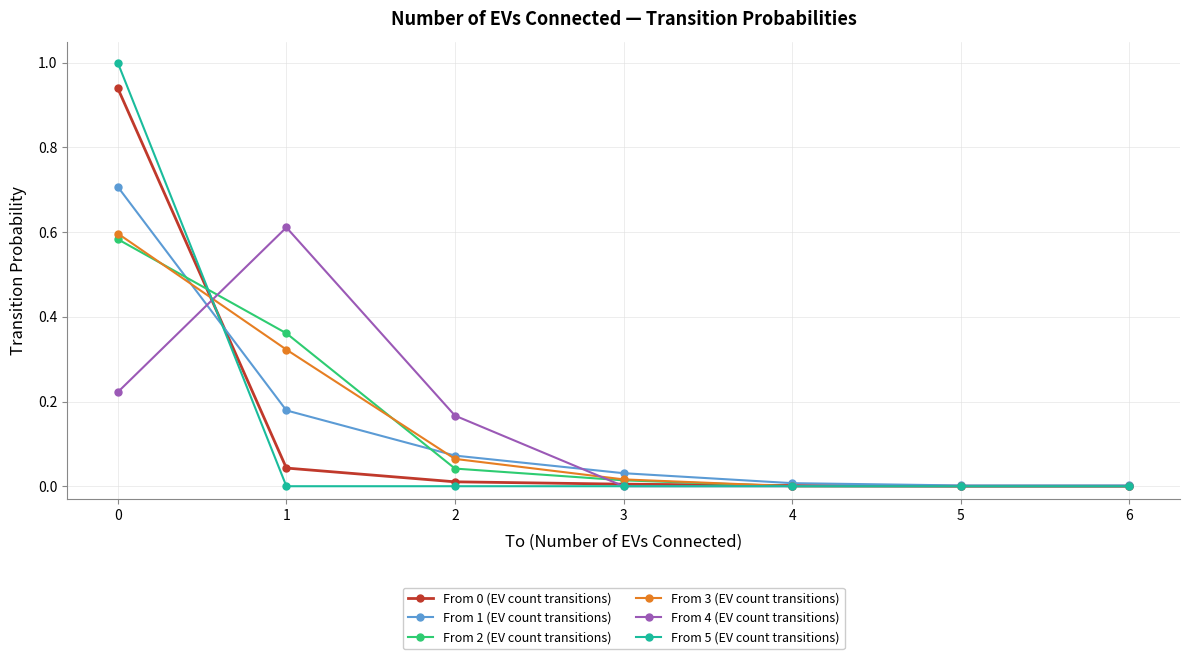

What is the spread (max minus min) of values at 0?

0.8